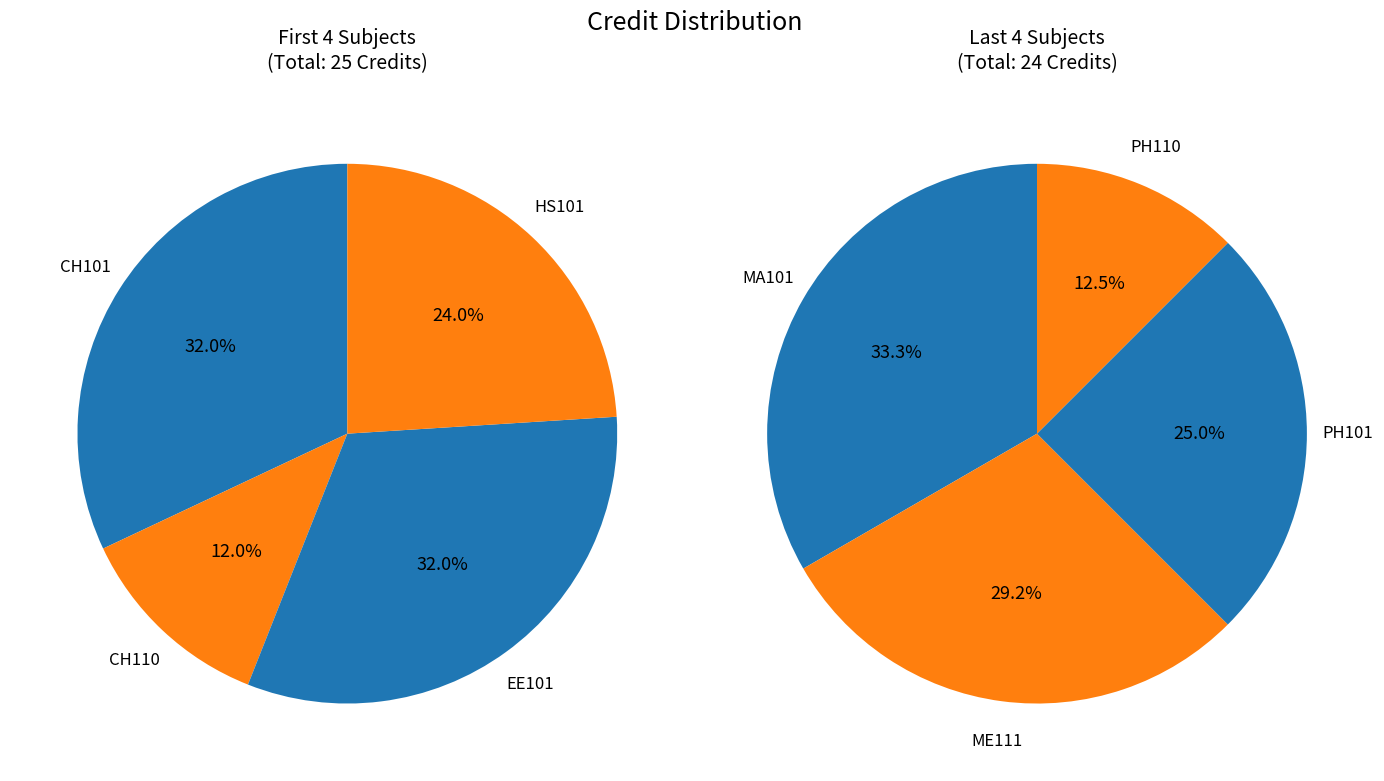

Count the number of slices in the pie.

8